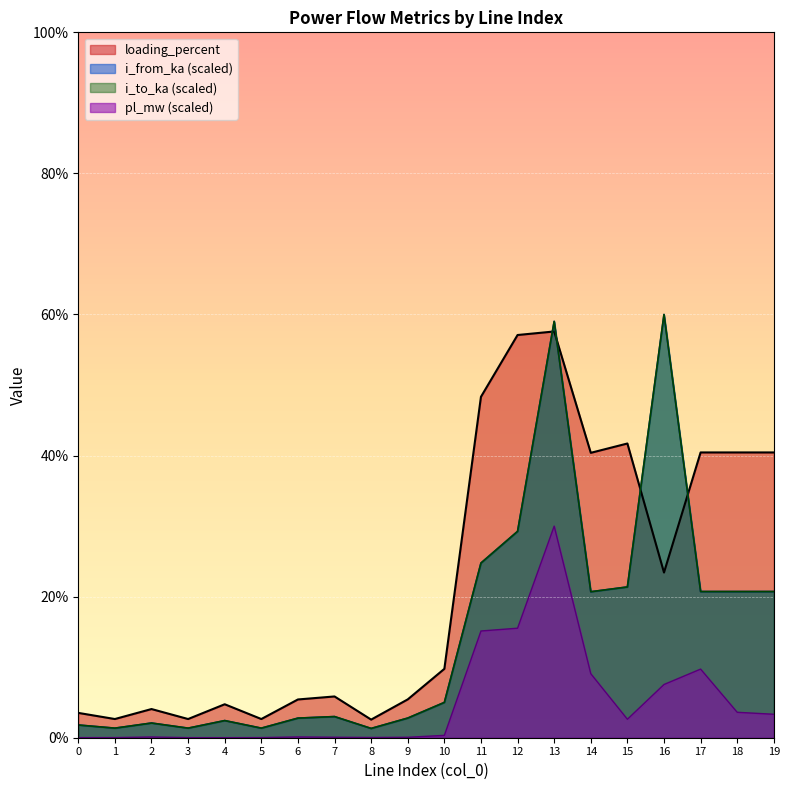

How many times do loading_percent and i_from_ka cross each other?

4